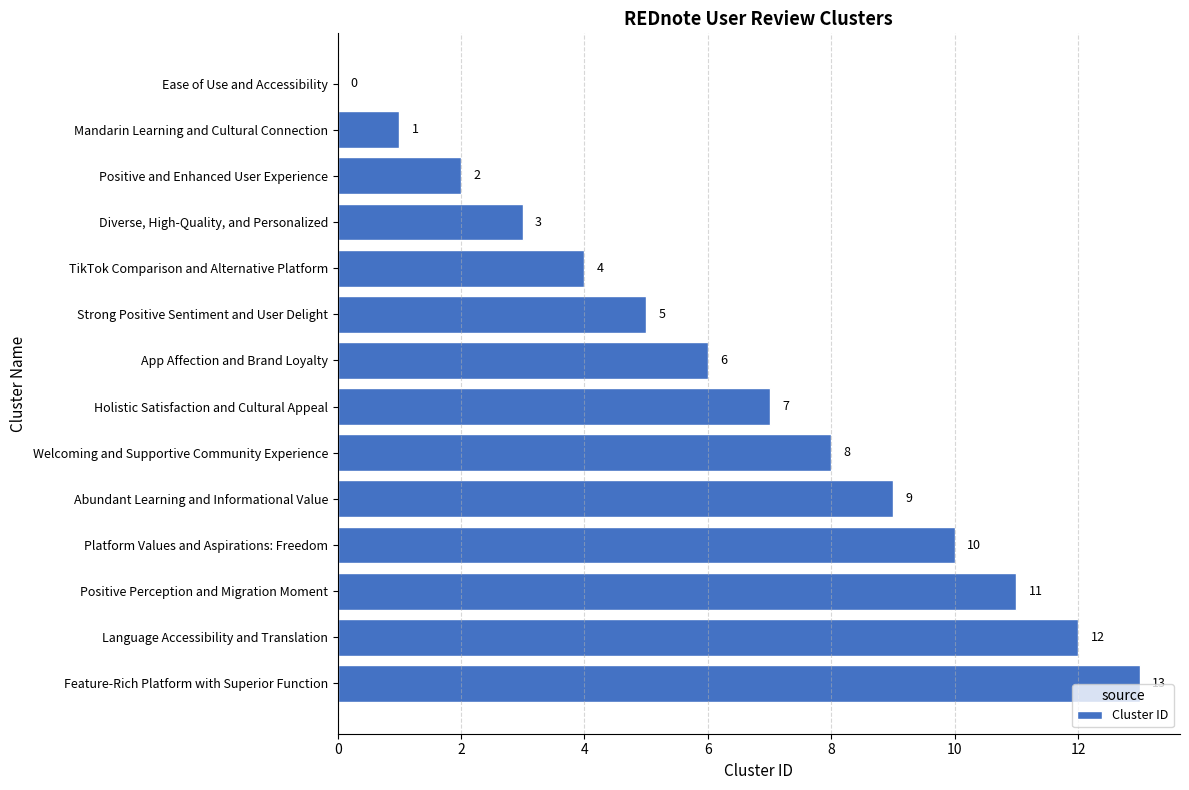

What is the maximum value shown in the chart?

13